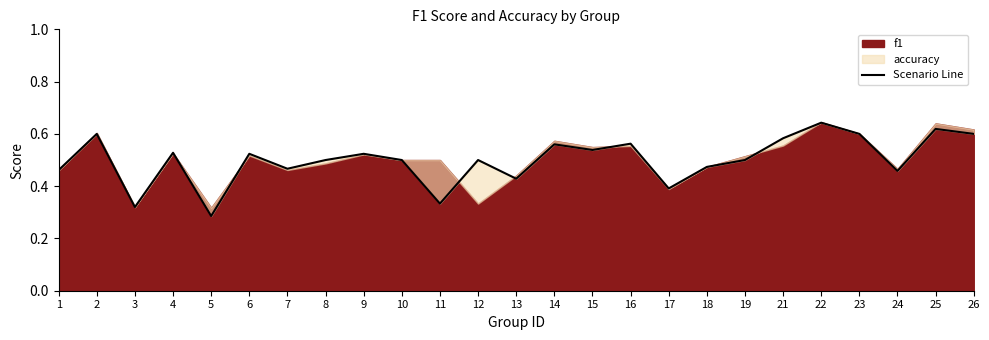

What is the maximum value shown in the chart?

0.6